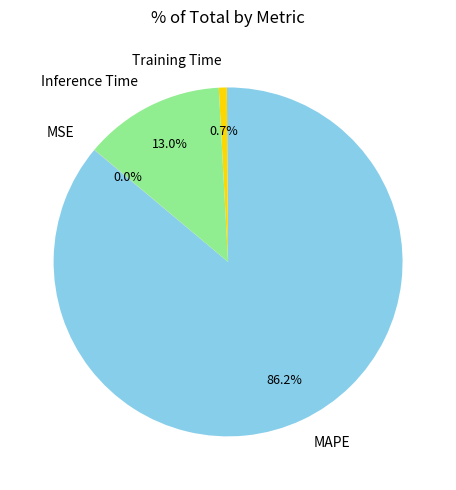

What is the largest slice in the pie chart?

MAPE